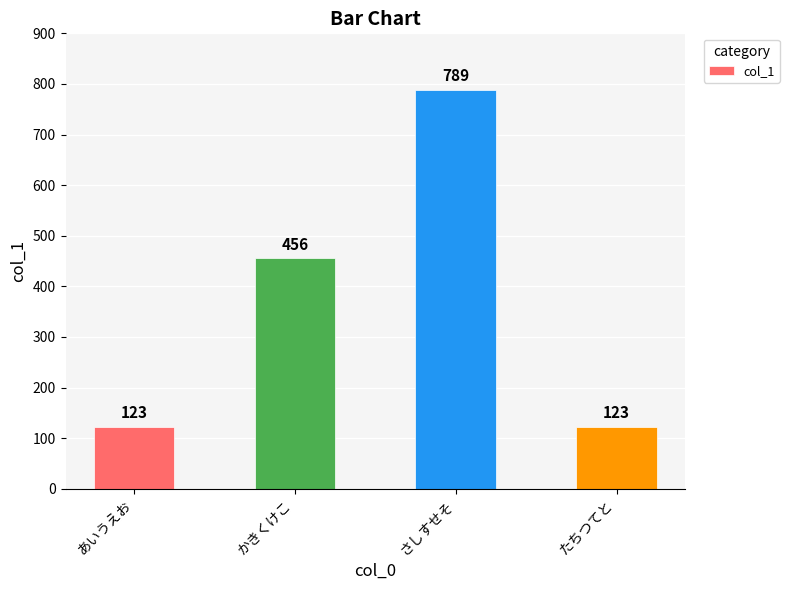

What is the change in value from あいうえお to かきくけこ?

+333